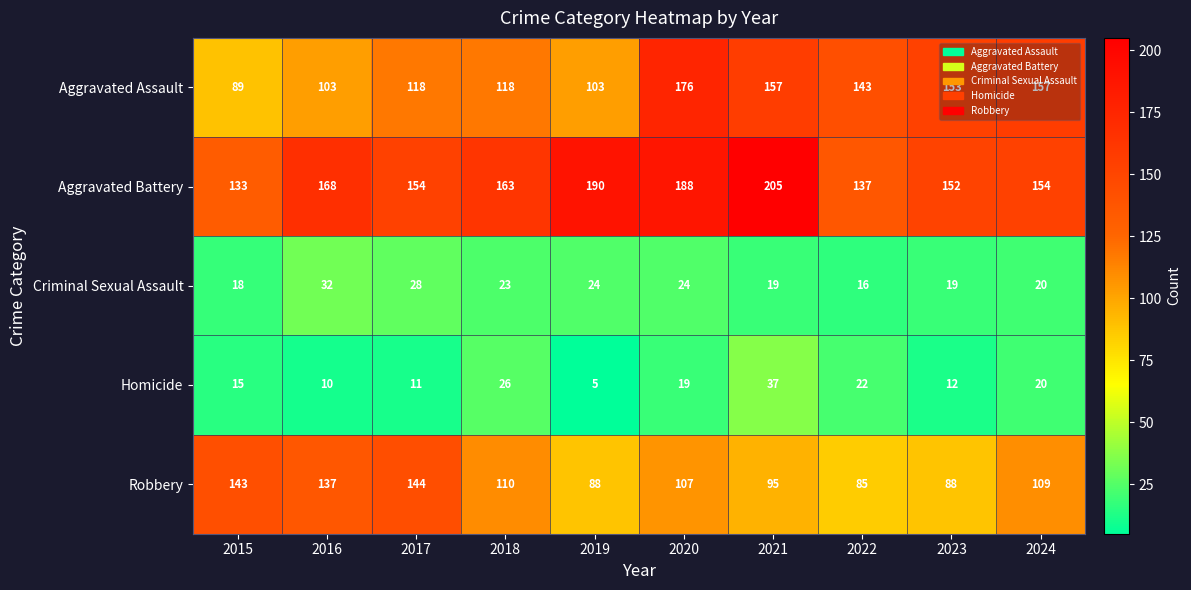

What is the greatest value displayed?

205